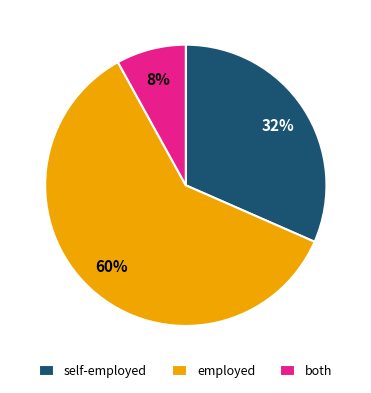

Which slice represents more than half of the pie?

employed